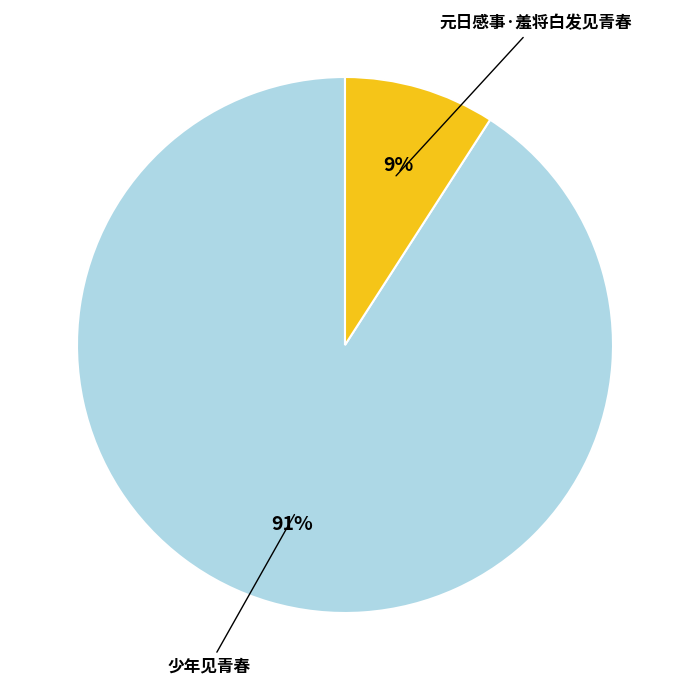

To the nearest percent, what is the difference between the largest and smallest slice percentages?

82%